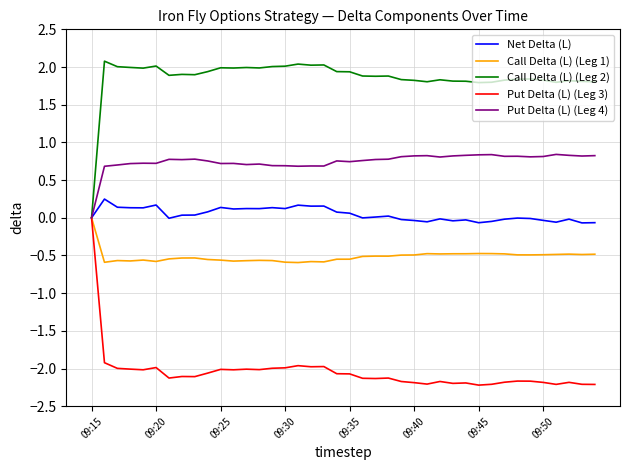

What is the minimum value shown in the chart?

-2.2